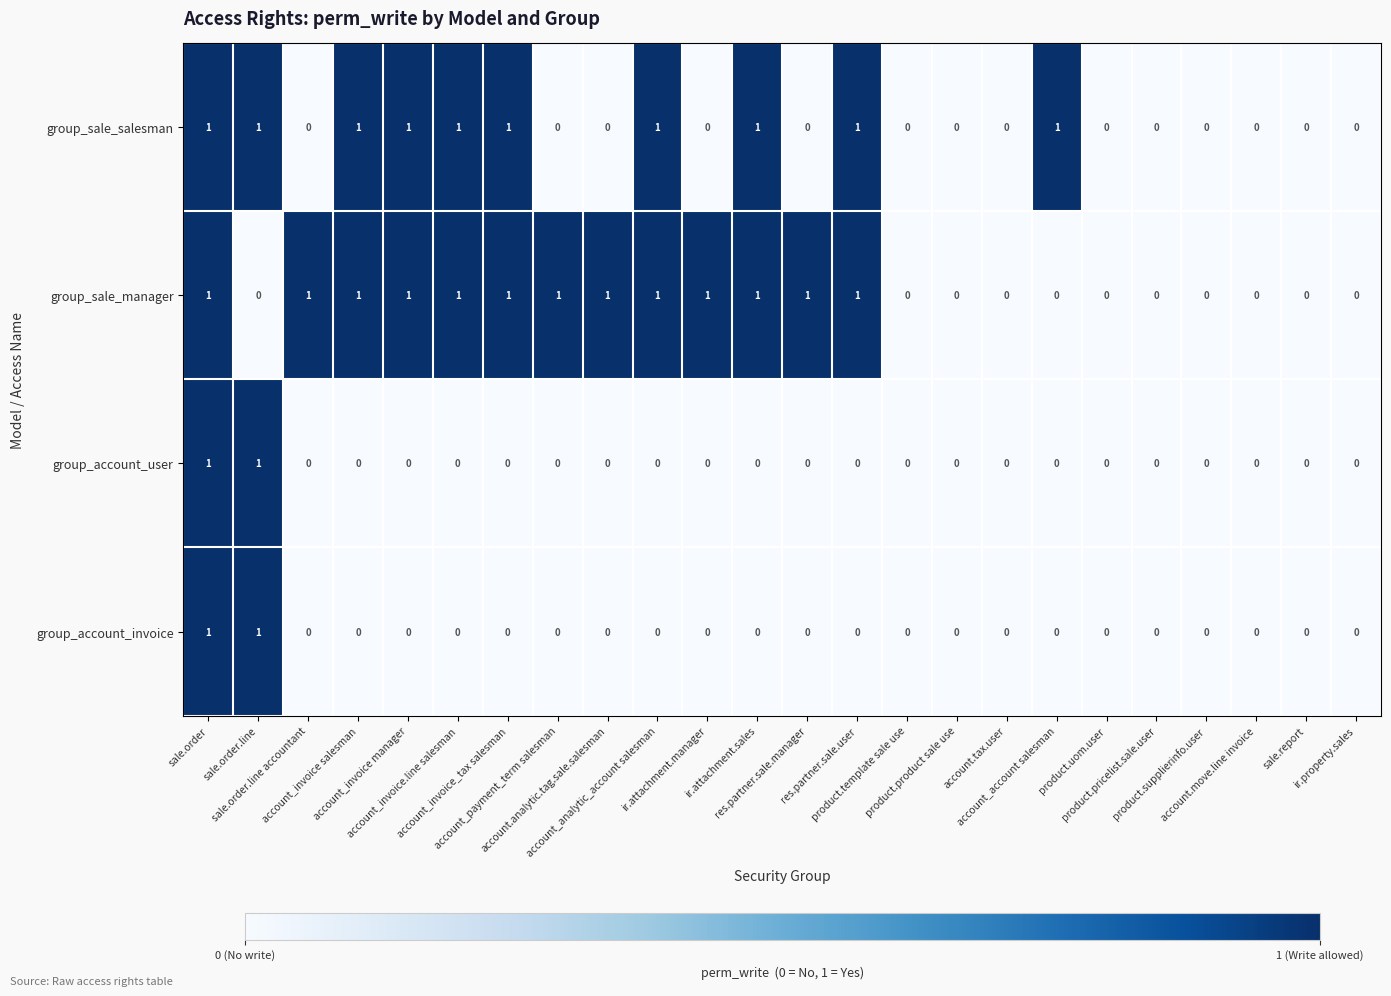

Which series has the largest total across all categories?

group_sale_manager